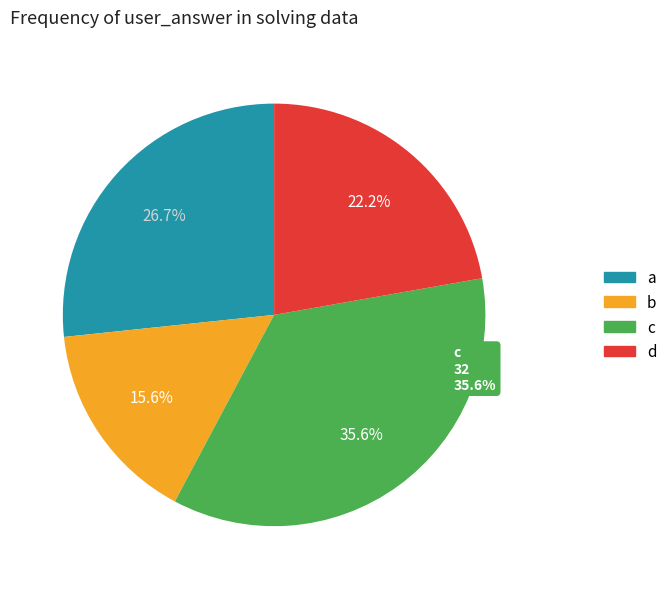

The d slice represents 30% of the pie. True or false?

False